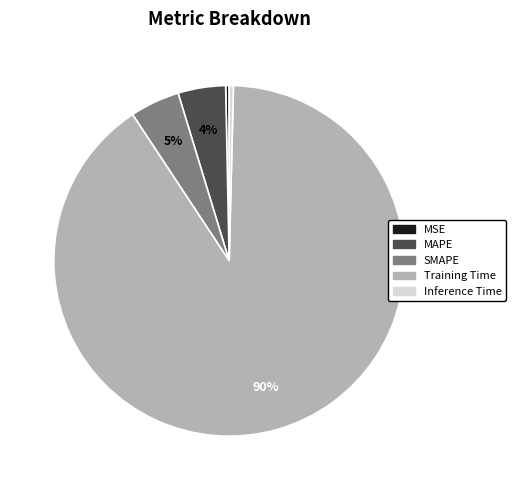

To the nearest percent, what is the combined percentage of MAPE and SMAPE?

9%